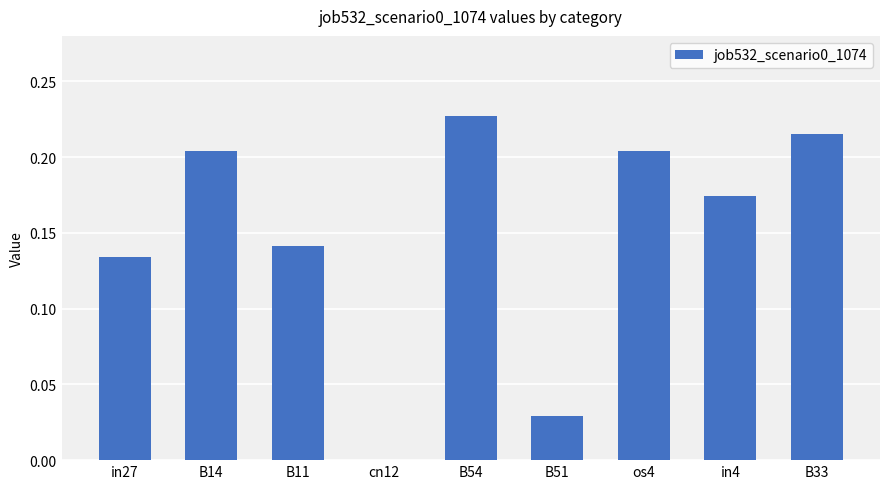

Is it true that the value at B11 is 0.2?

False